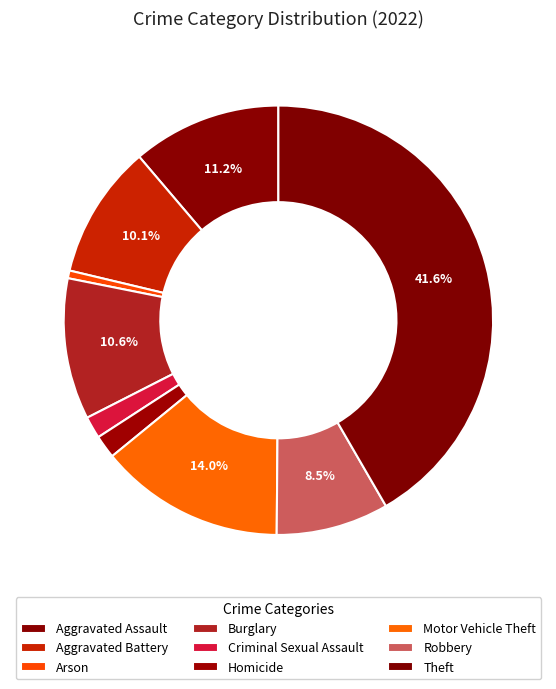

How many segments does this pie chart have?

9